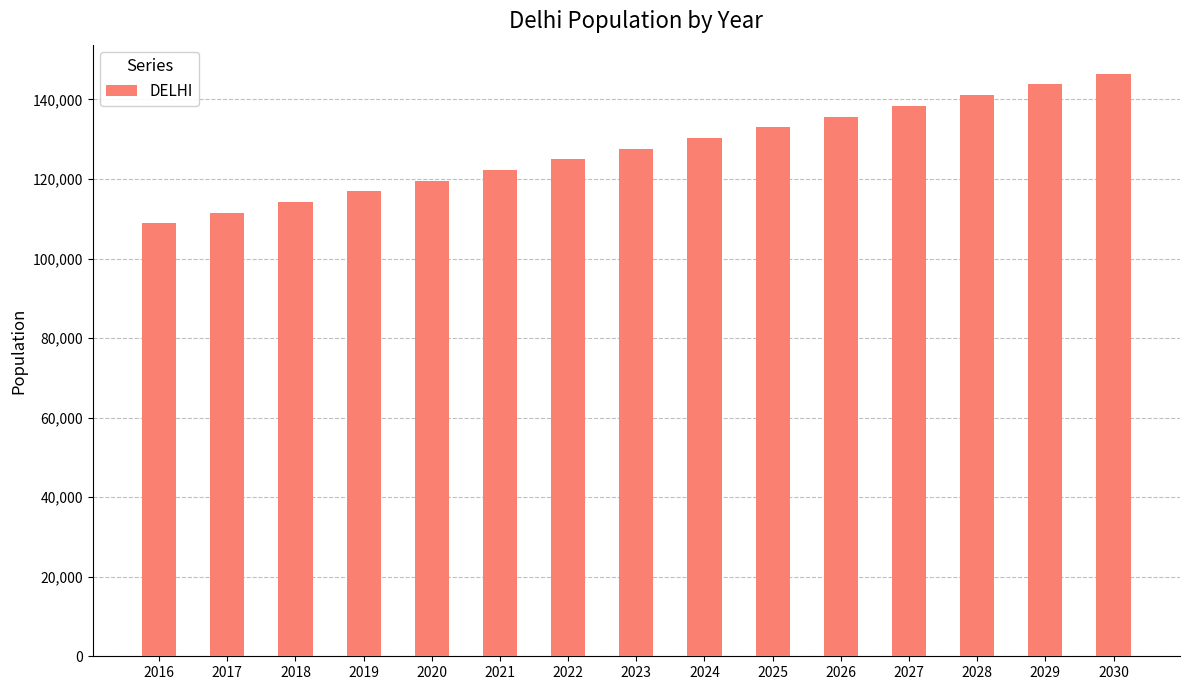

What is the sum of all values?

1914435.7